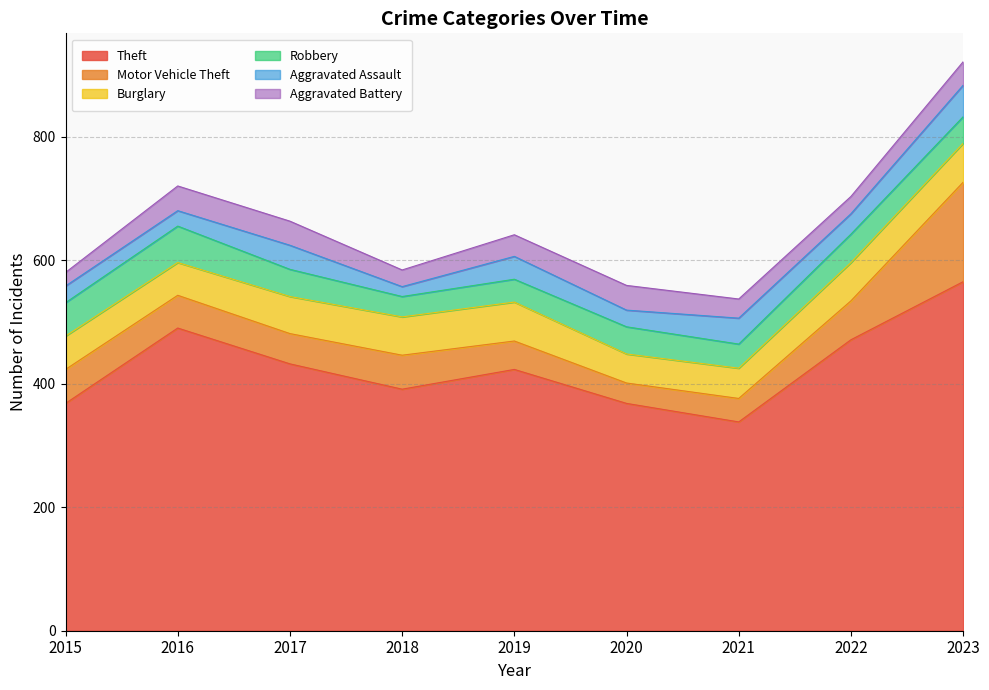

What are all the series names shown in the legend?

Theft, Motor Vehicle Theft, Burglary, Robbery, Aggravated Assault, Aggravated Battery